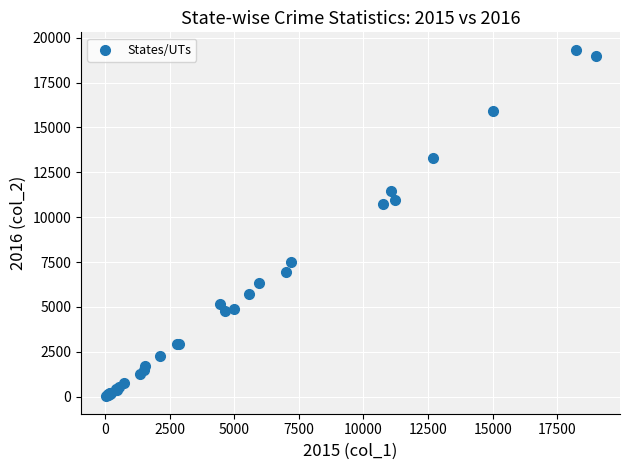

What Y value in the scatter plot is closest to 9673?

10720.8